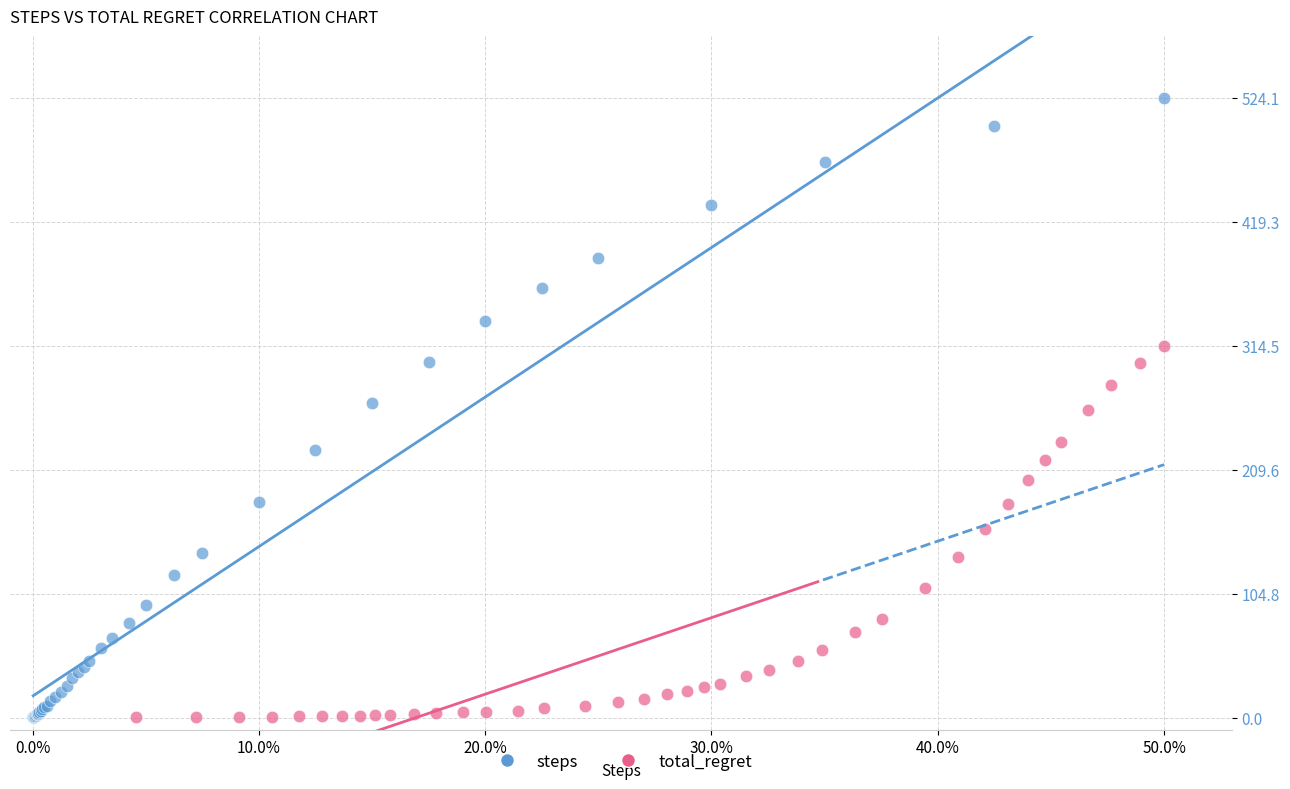

What are all the series names shown in the legend?

steps, total_regret